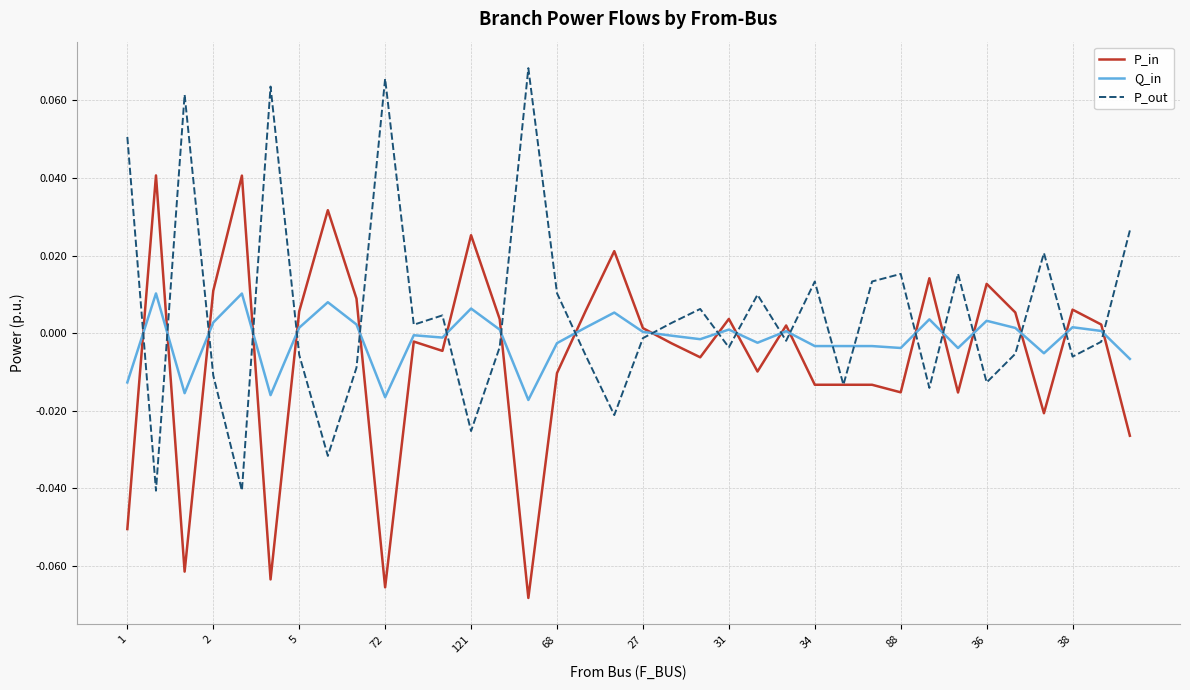

Which series has the largest total across all categories?

P_out